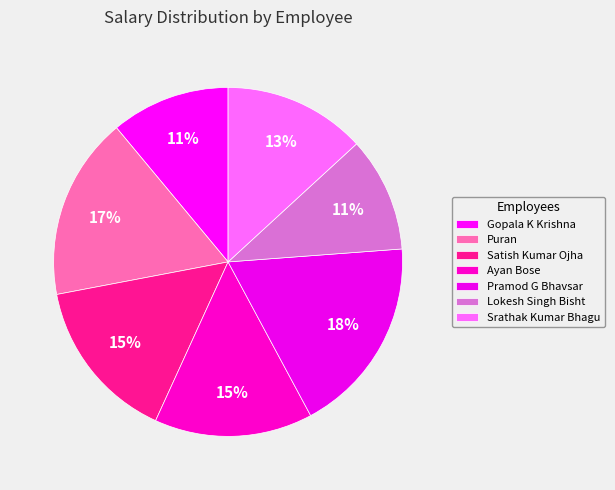

Does any single category account for the majority?

No